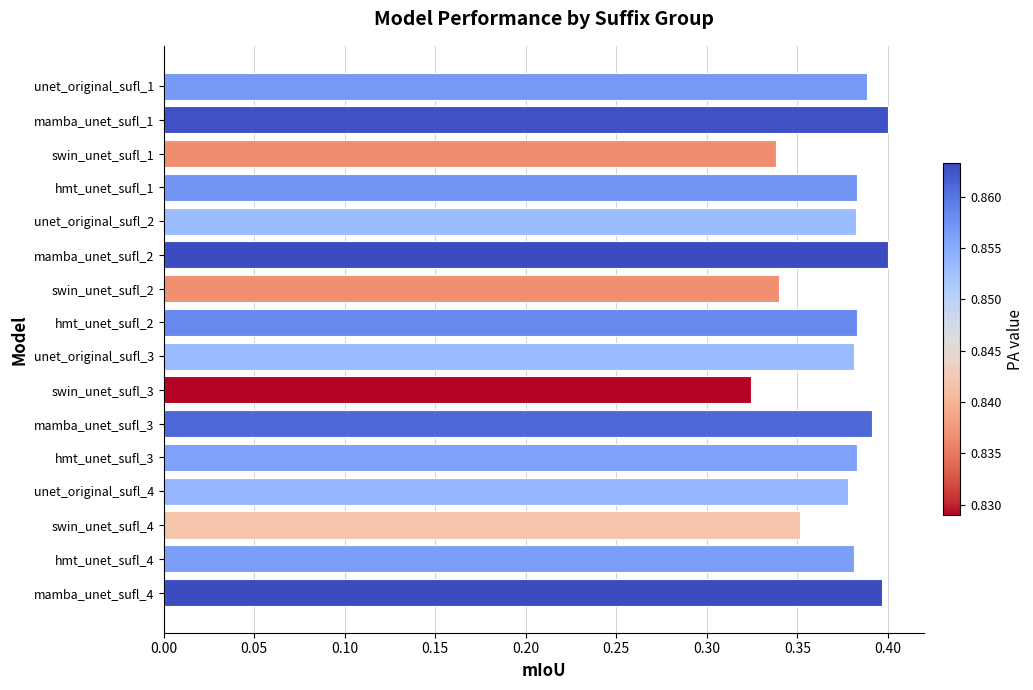

Between mamba_unet_sufl_2 and hmt_unet_sufl_1, which is larger?

mamba_unet_sufl_2